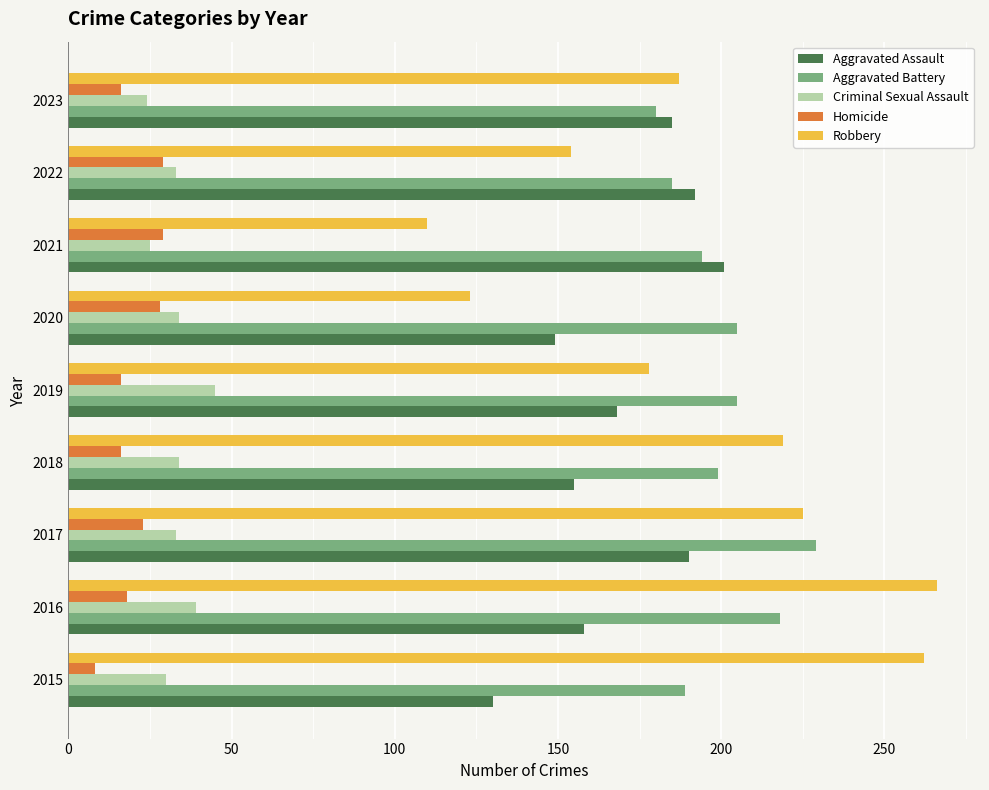

How many series are shown in this chart?

5